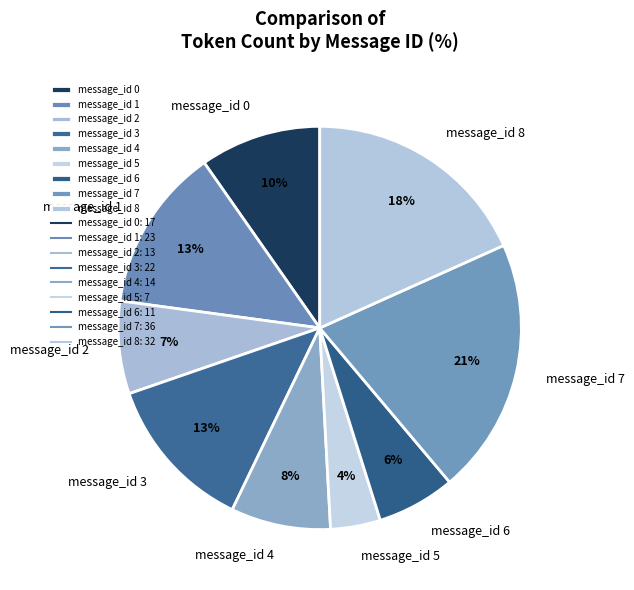

Between message_id 0 and message_id 7, which is larger?

message_id 7